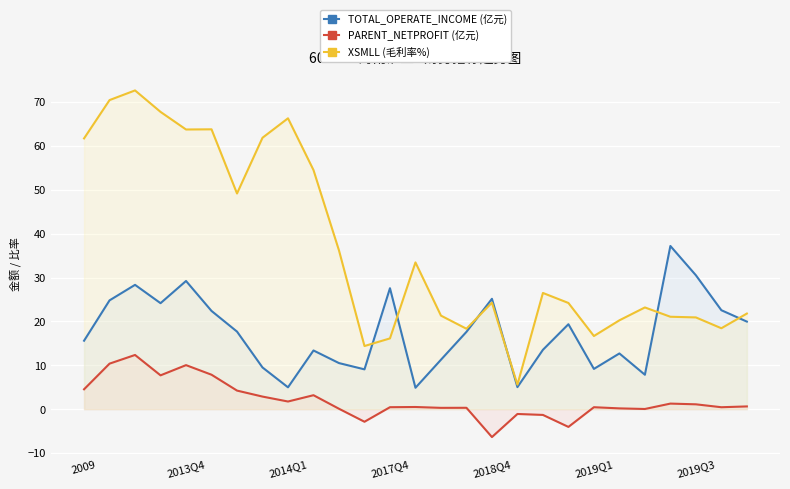

True or false: PARENT_NETPROFIT (亿元) has more than 2 points higher than both neighbors.

True